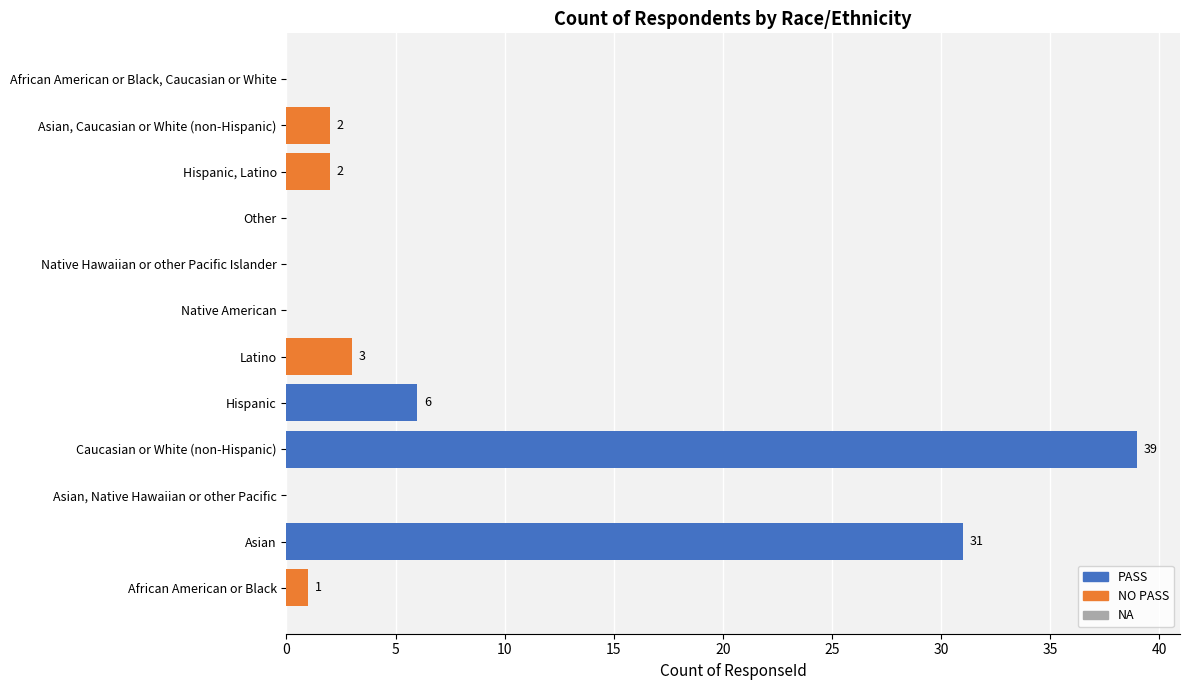

Does the chart contain any negative values?

No